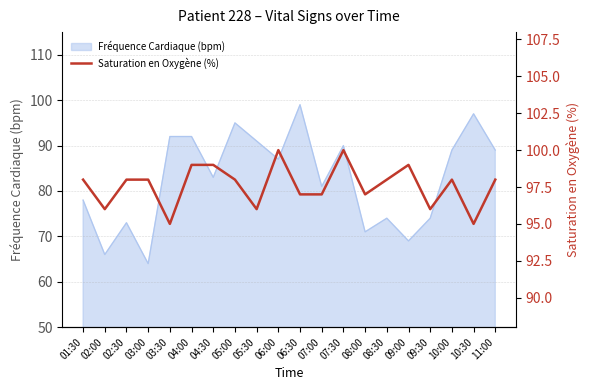

The Fréquence Cardiaque (bpm) series shows 27 at 01:30. True or false?

False